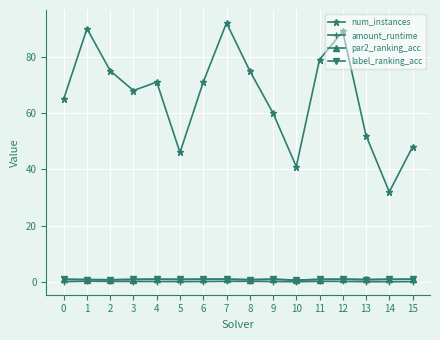

The value of amount_runtime at 3 is 0.2. True or false?

True